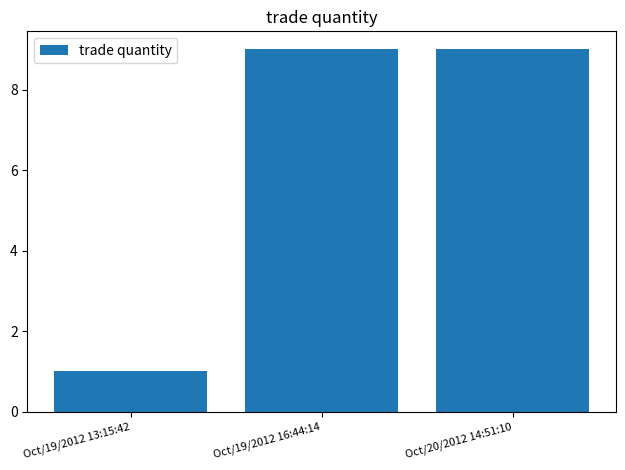

Is it true that the value at Oct/19/2012 16:44:14 is 9?

True